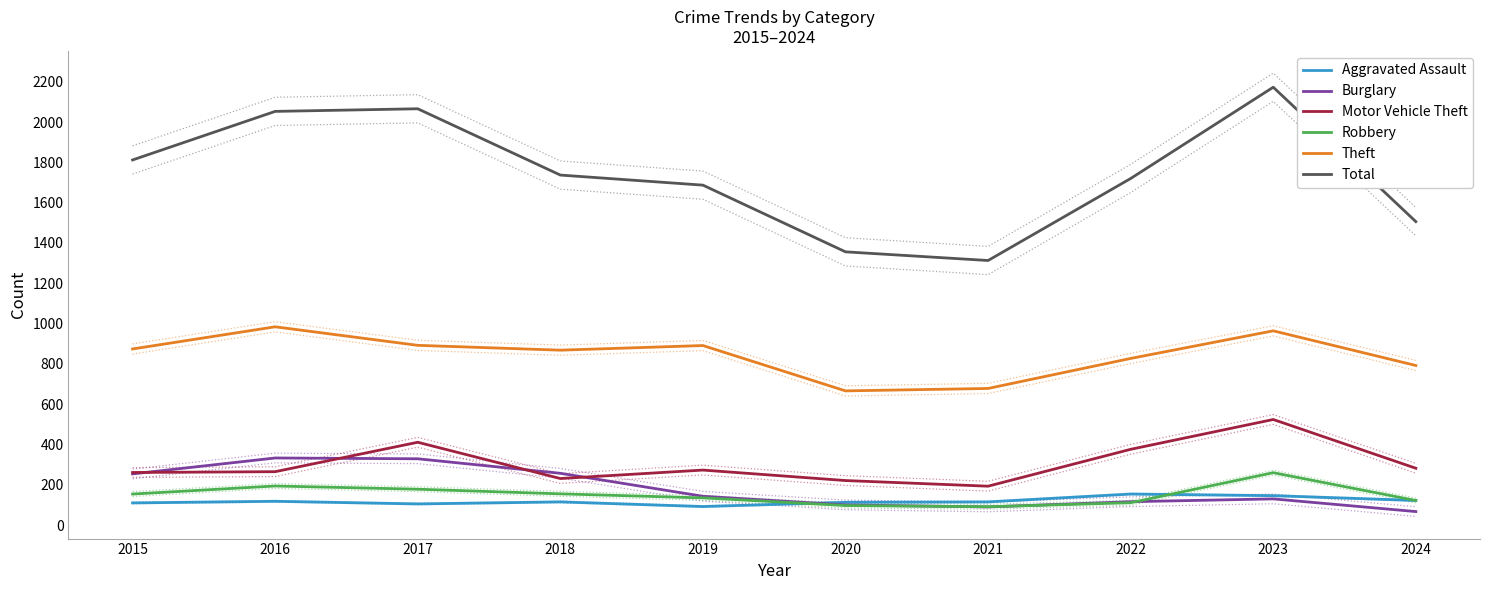

What is the value of the Robbery point at the 1st from the left?

154